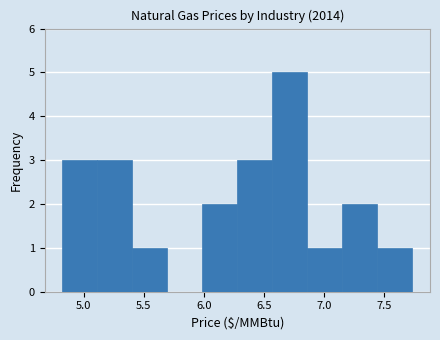

Over which range of the x-axis is the bar tallest?

6.55 to 6.85